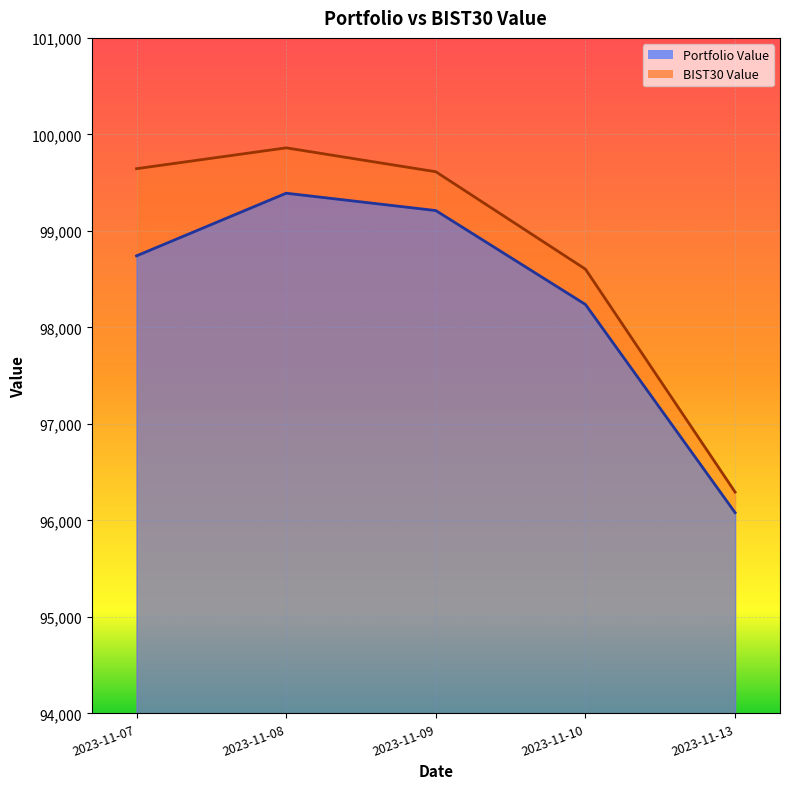

True or false: BIST30 Value and Portfolio Value intersect in this chart.

False